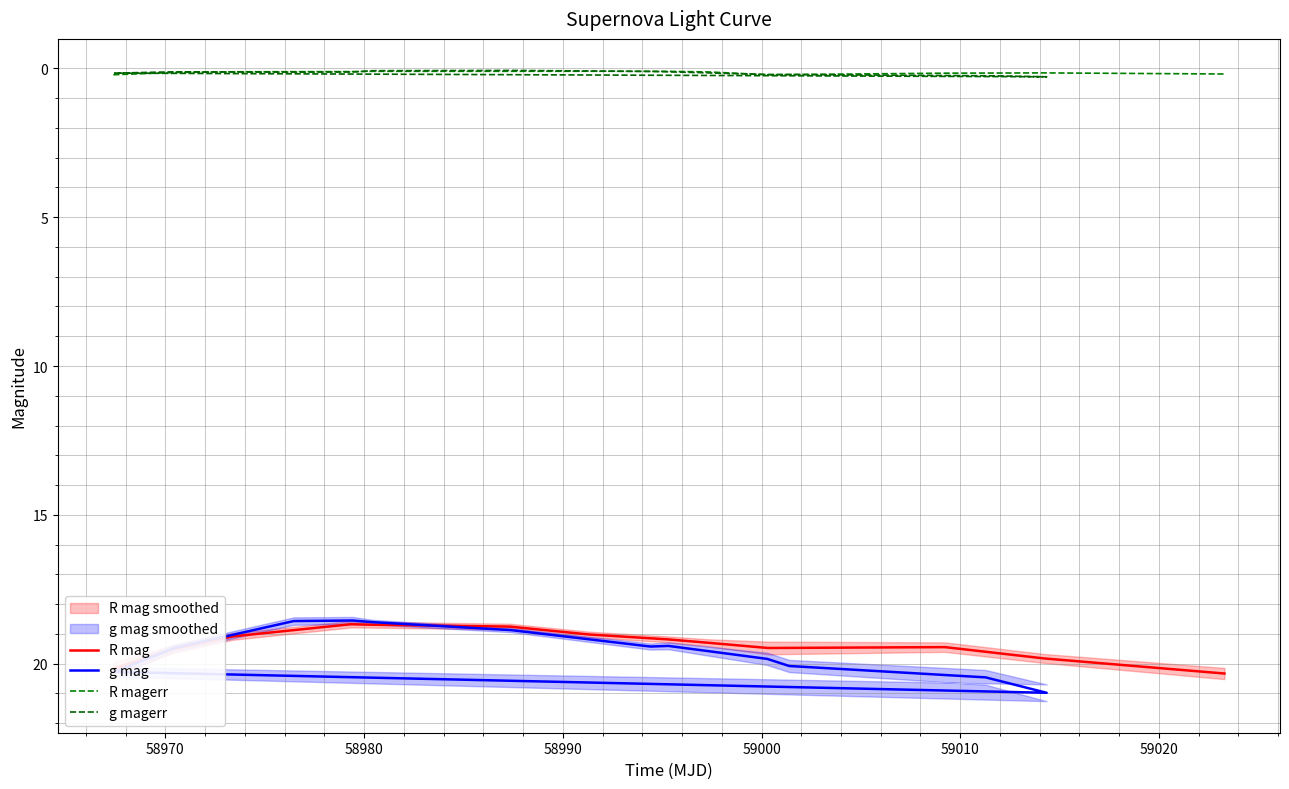

True or false: R mag and R magerr cross at least once.

False